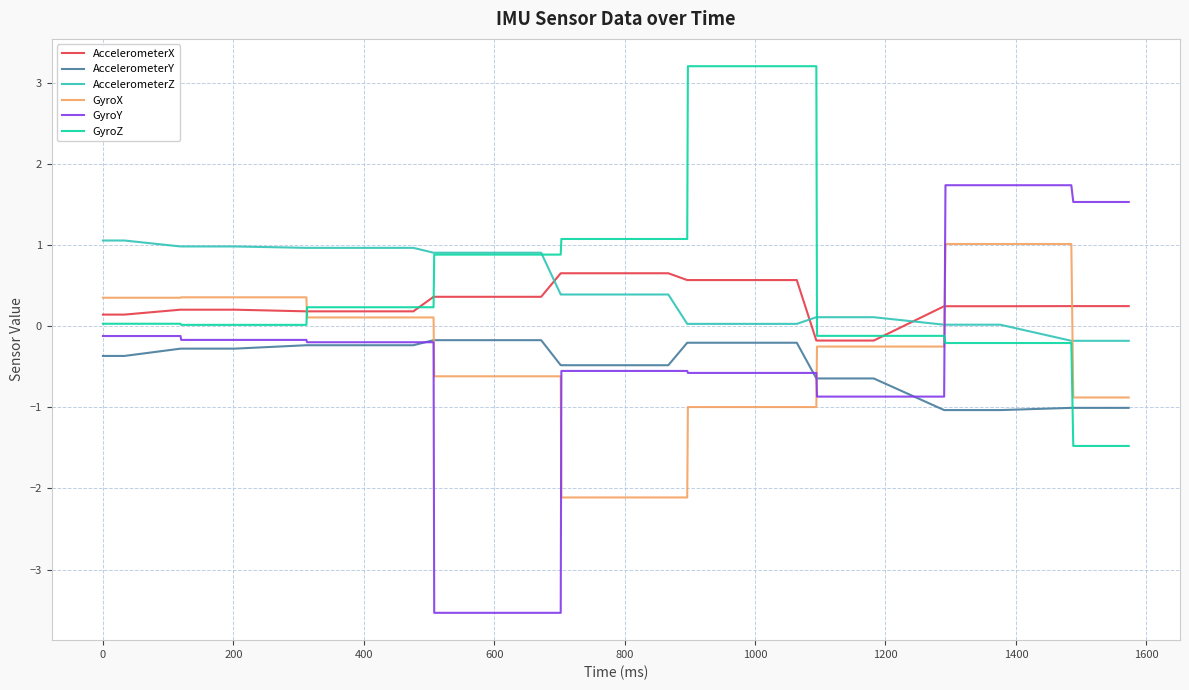

Which series has the widest spread of values?

GyroY